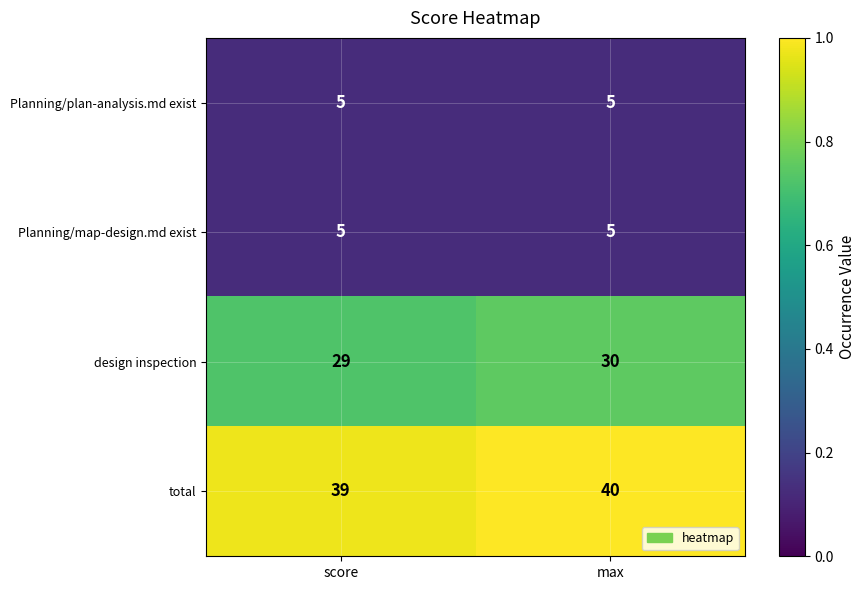

What is the spread (max minus min) of values at max?

35